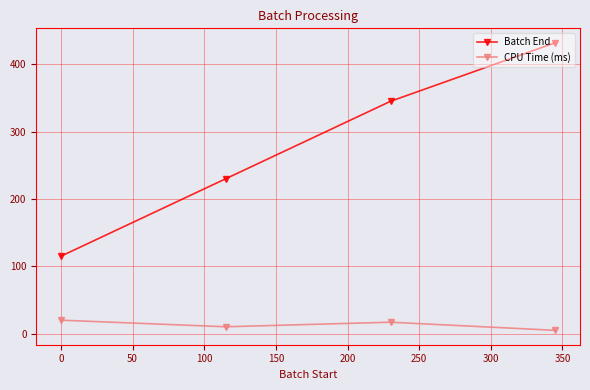

How many lines are shown in the chart?

2